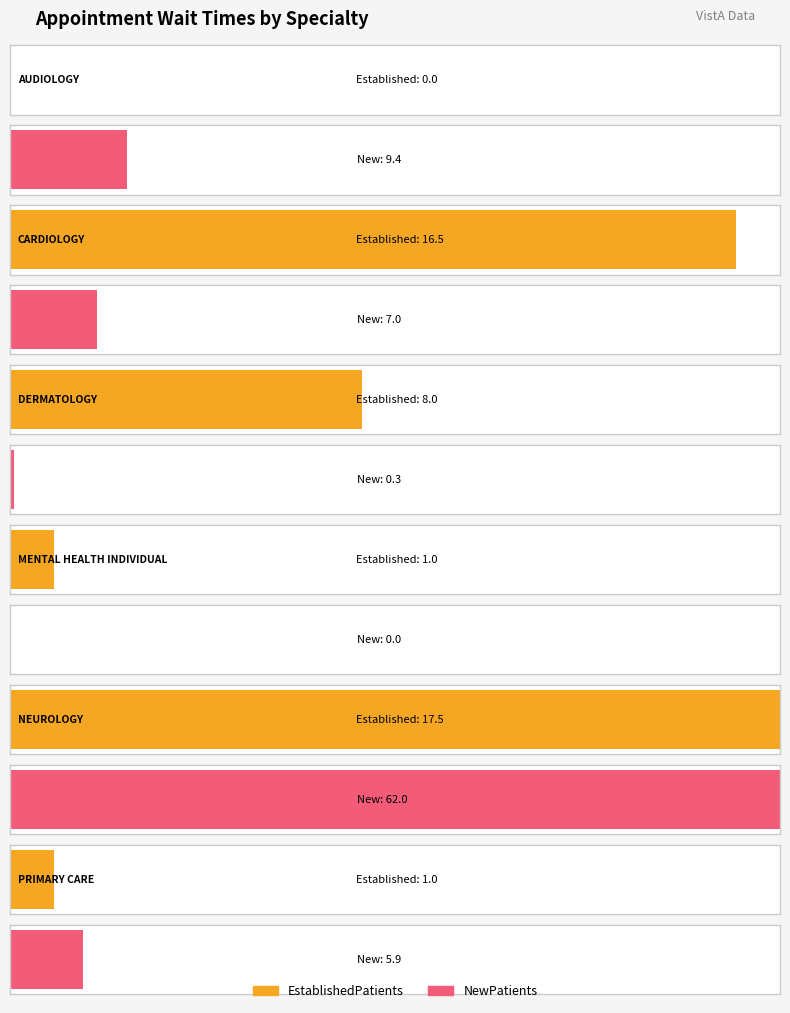

Rank the series by their average value, from lowest to highest.

EstablishedPatients, NewPatients